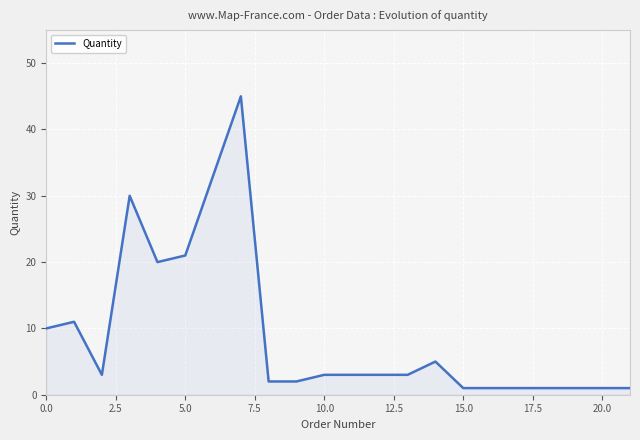

Reading left to right, extract all data points from this chart.

10	11	3	30	20	21	33	45	2	2	3	3	3	3	5	1	1	1	1	1	1	1